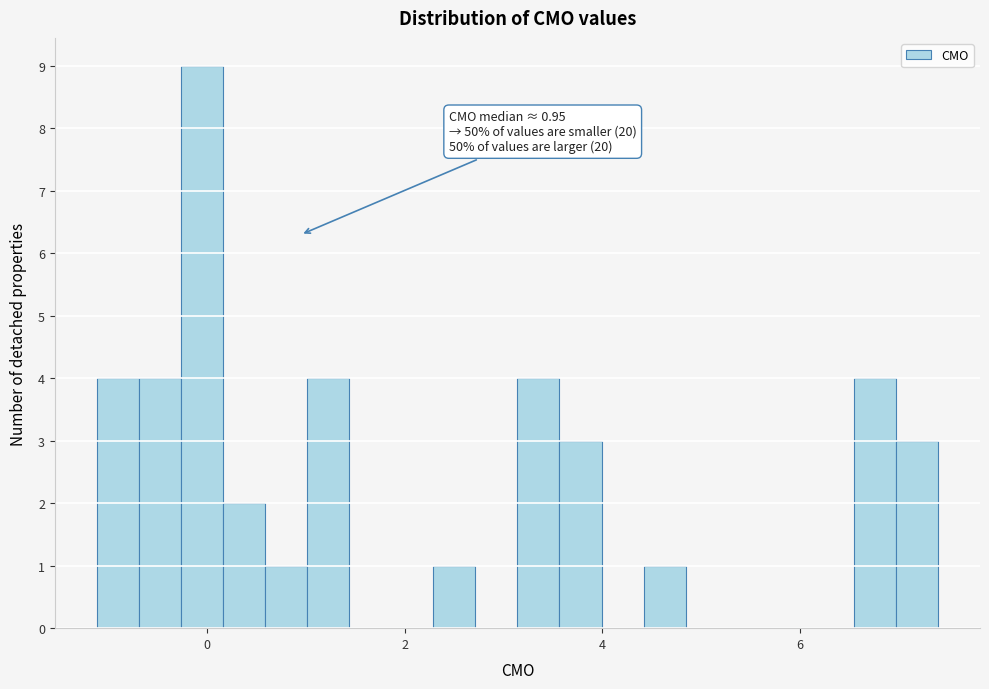

Read against the x-axis, roughly where is the centre of the tallest bar?

0.0